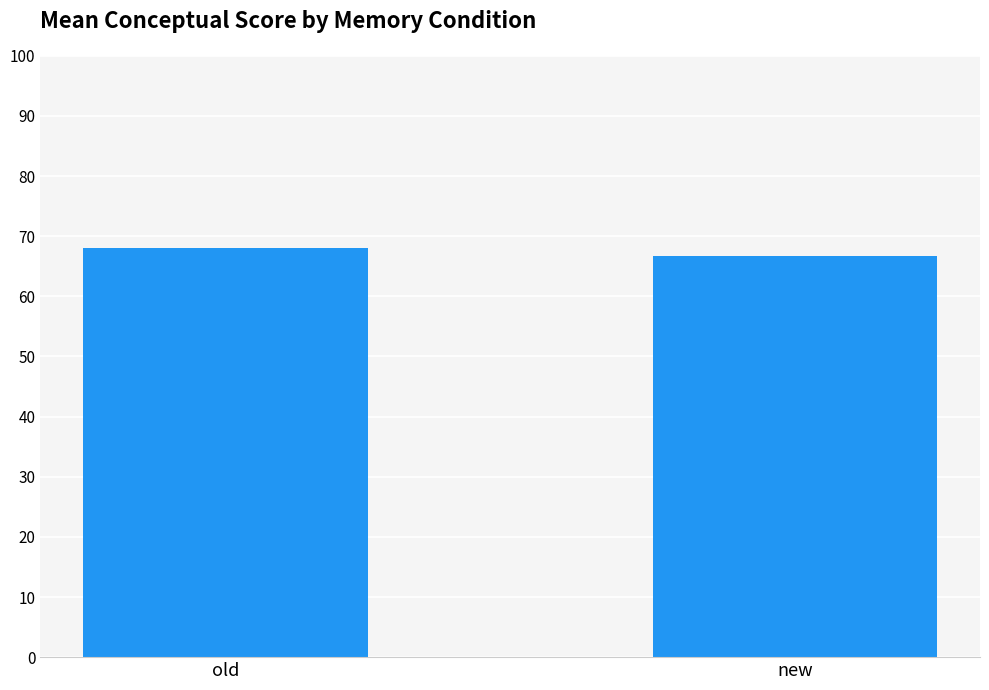

True or false: the data shows 66.7 at new.

True